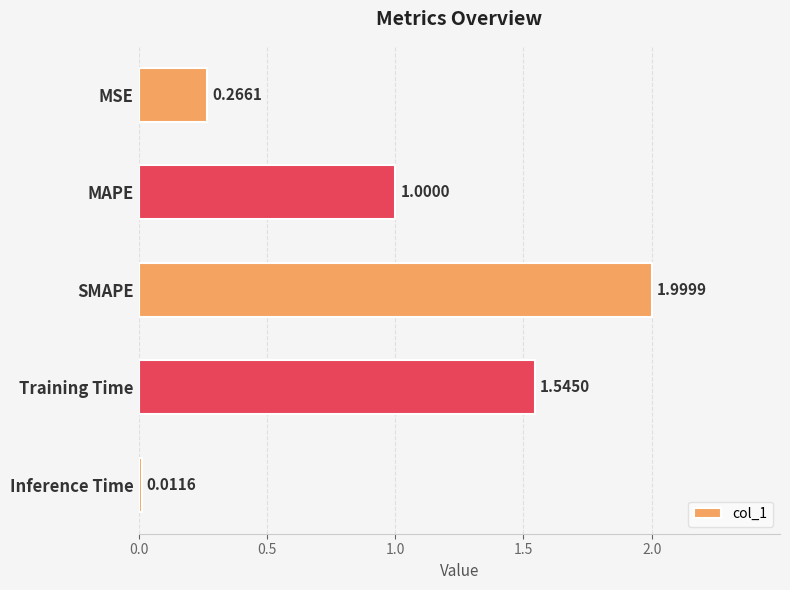

Rank the categories by value from lowest to highest.

Inference Time, MSE, MAPE, Training Time, SMAPE